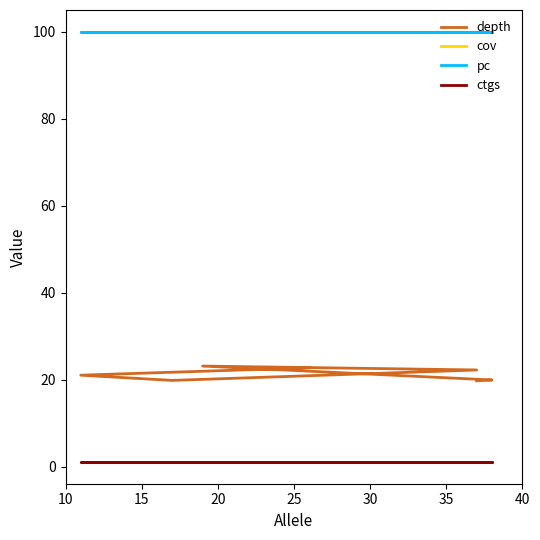

Rank the series at 10 from lowest to highest value.

ctgs, depth, cov, pc